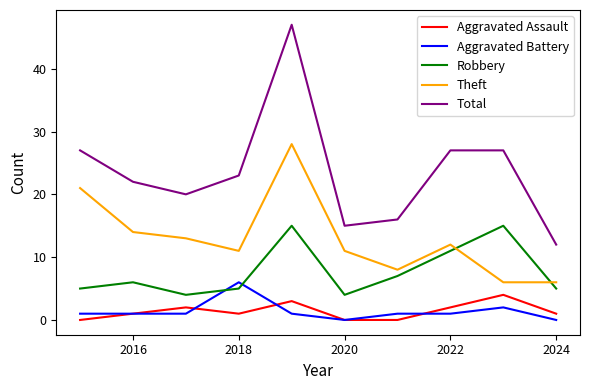

Which series has the widest spread of values?

Total